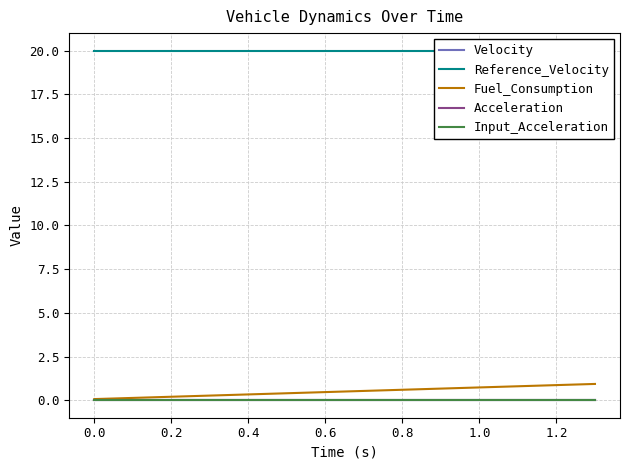

Reading left to right, transcribe all the data shown in this chart.

Velocity: 0.0	0.0	0.0	0.0	0.0	0.0	0.0	0.0	0.0	0.0	0.0	0.0	0.0	0.0
Reference_Velocity: 20.0	20.0	20.0	20.0	20.0	20.0	20.0	20.0	20.0	20.0	20.0	20.0	20.0	20.0
Fuel_Consumption: 0.1	0.1	0.2	0.3	0.3	0.4	0.5	0.5	0.6	0.7	0.7	0.8	0.9	0.9
Acceleration: 0.0	0.0	0.0	0.0	0.0	0.0	0.0	0.0	0.0	0.0	0.0	0.0	0.0	0.0
Input_Acceleration: 0.0	0.0	0.0	0.0	0.0	0.0	0.0	0.0	0.0	0.0	0.0	0.0	0.0	0.0